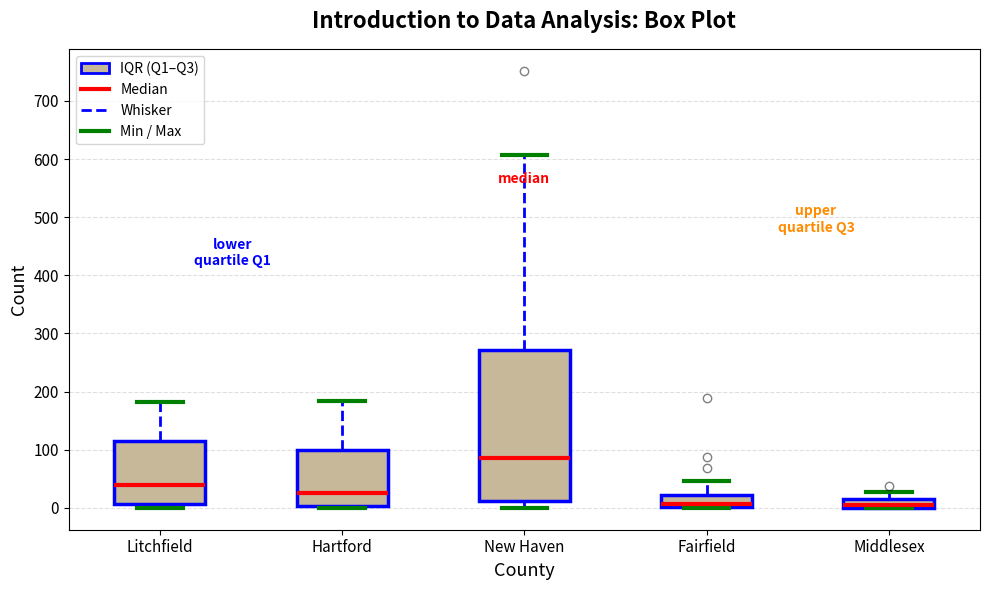

Comparing the boxes themselves (not the whiskers), which one is the tallest?

New Haven